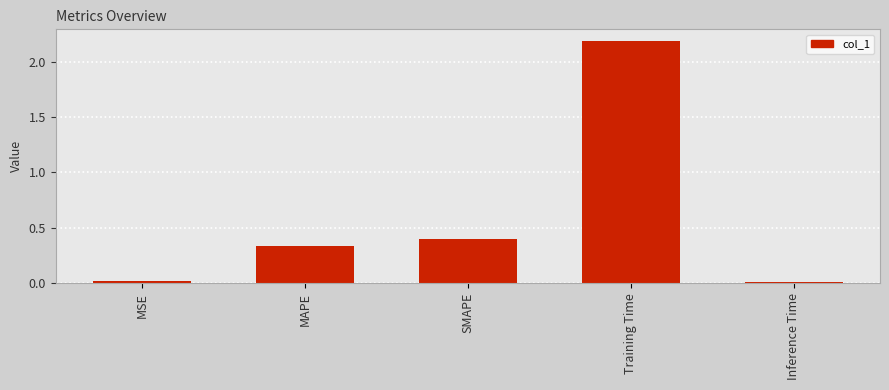

Which has a higher value, MSE or SMAPE?

SMAPE